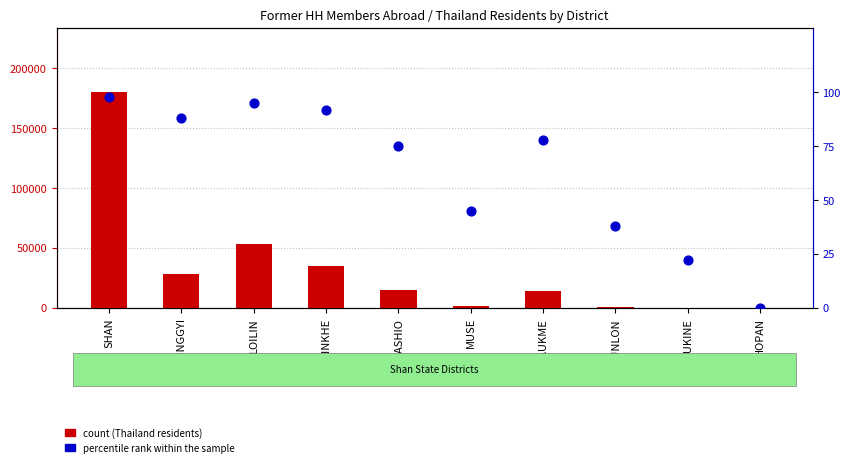

What are all the series names shown in the legend?

count, percentile rank within the sample